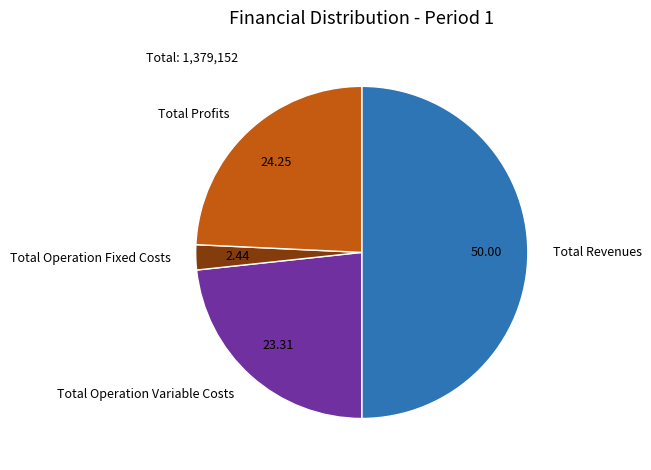

Is it true that Total Revenues is 42% of the pie?

False